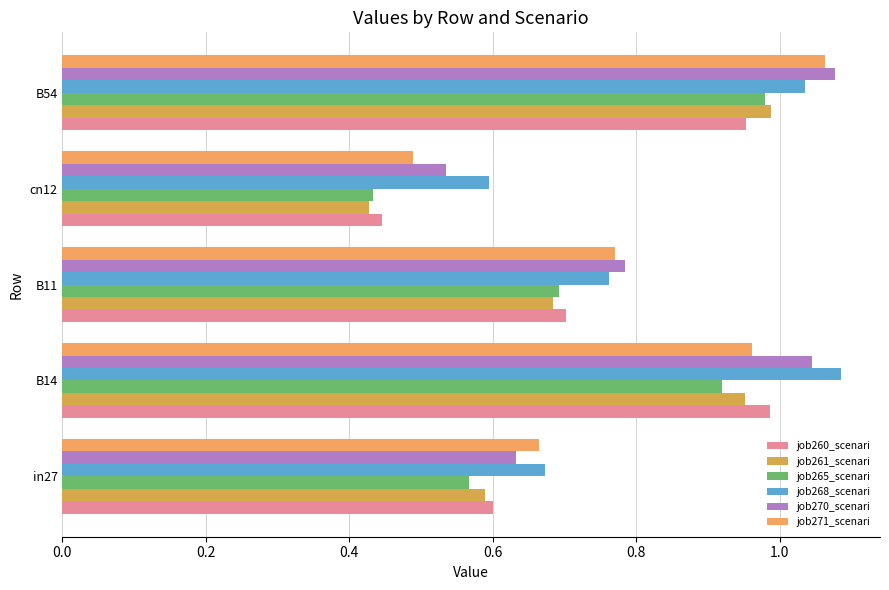

What is the value of the job268_scenari bar at the 3rd from the left?

0.8